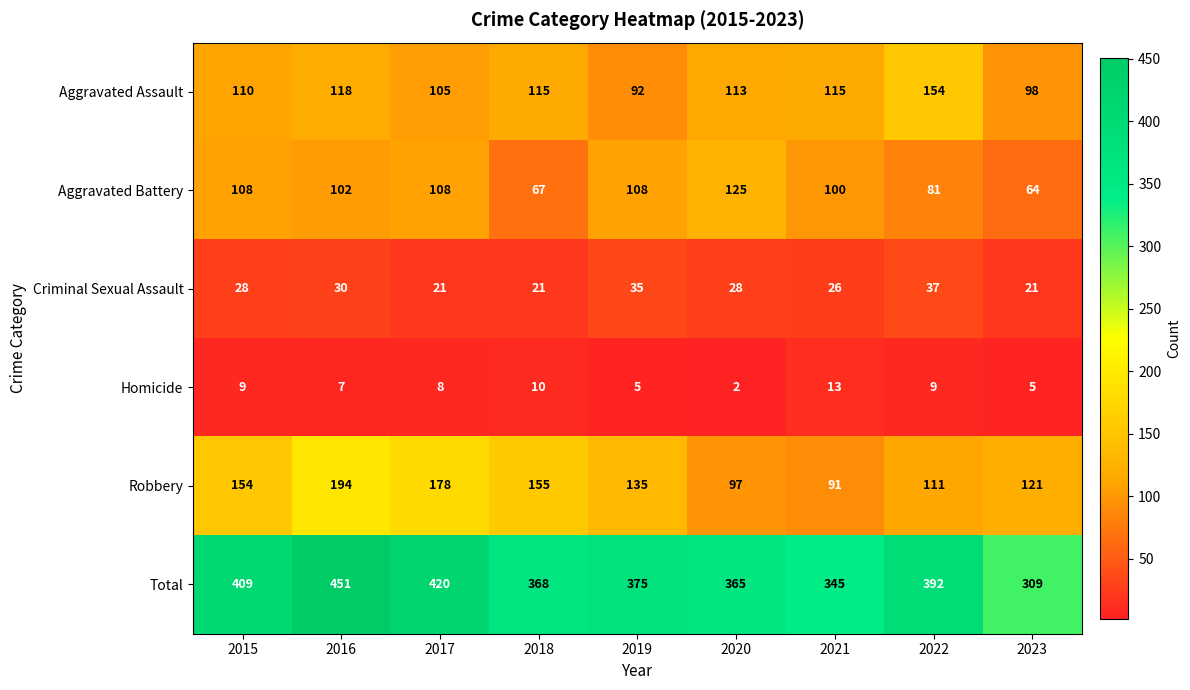

What is the total value across all series at 2022?

784